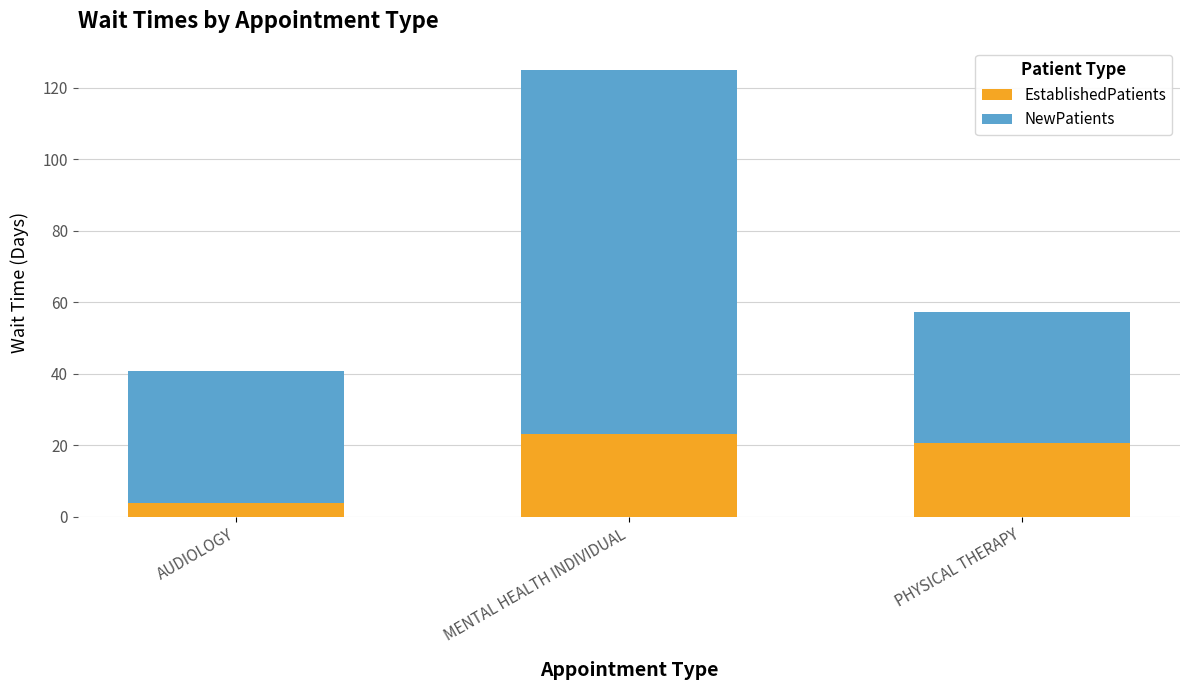

At which category is the sum across all series the highest?

MENTAL HEALTH INDIVIDUAL